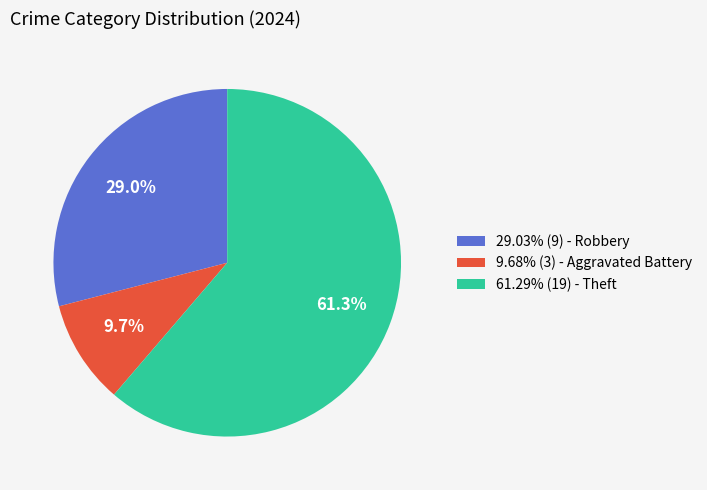

Is there any slice that represents more than half of the pie?

Yes